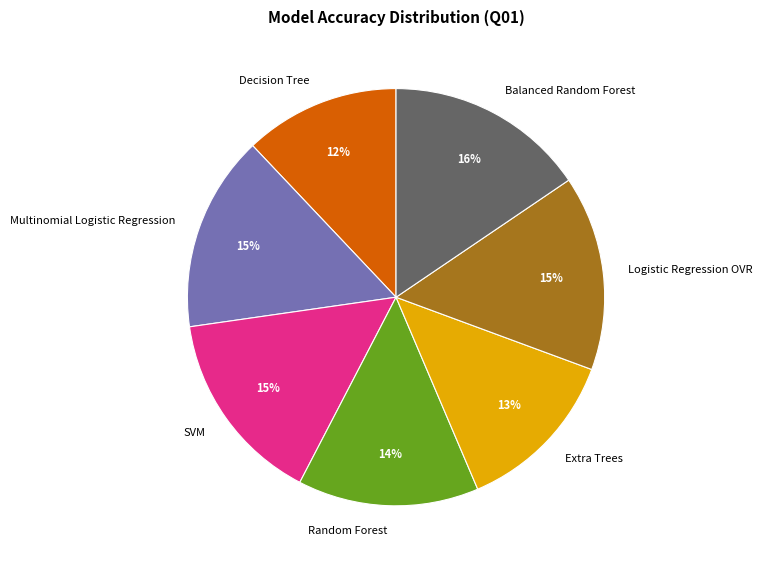

Which slice is the smallest?

Decision Tree